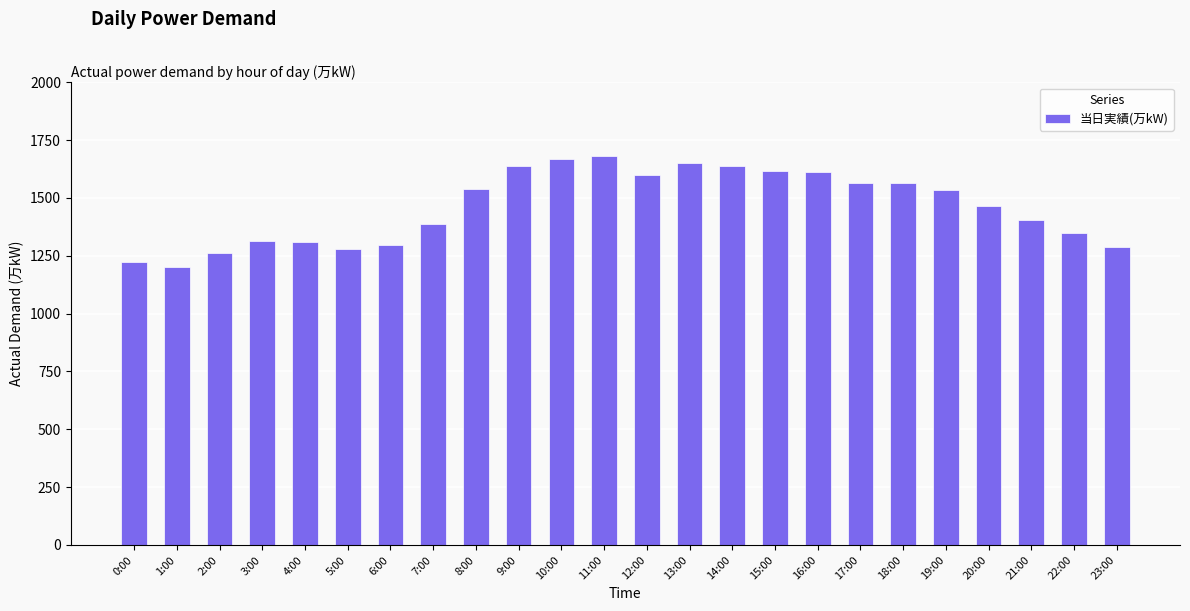

Between 13:00 and 5:00, which is larger?

13:00